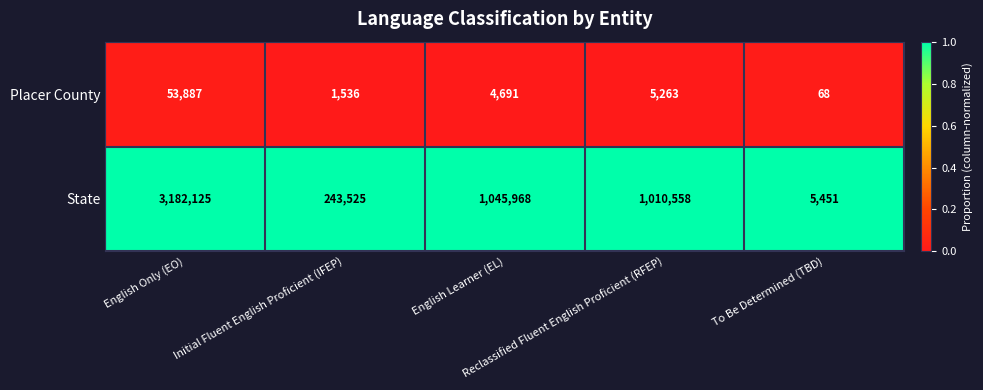

What is the lowest value of the State series?

5451